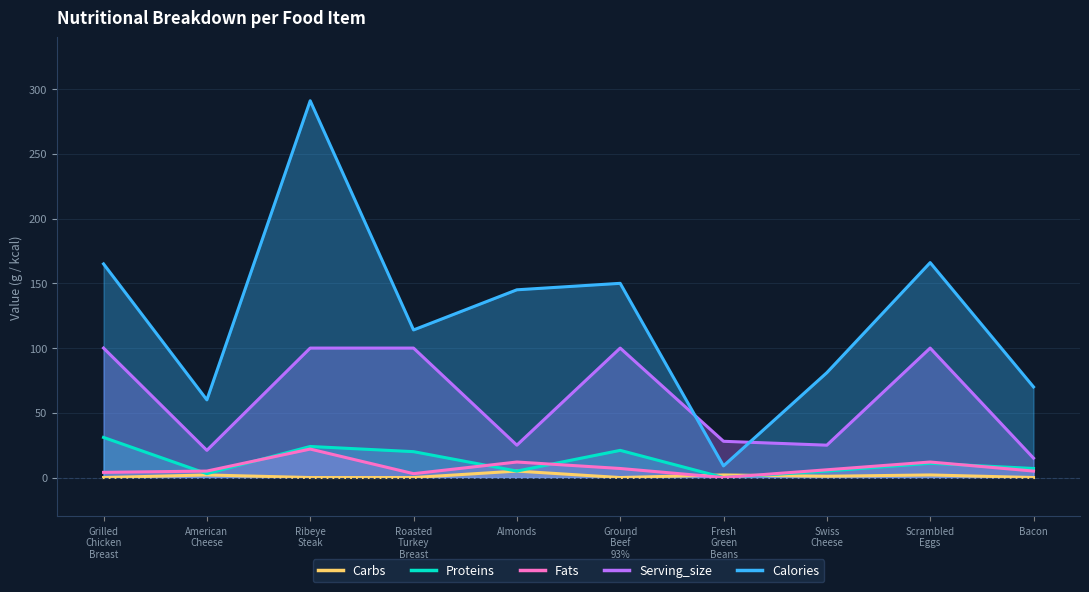

Where is serving_size nearest to the value 57?

Fresh Green Beans